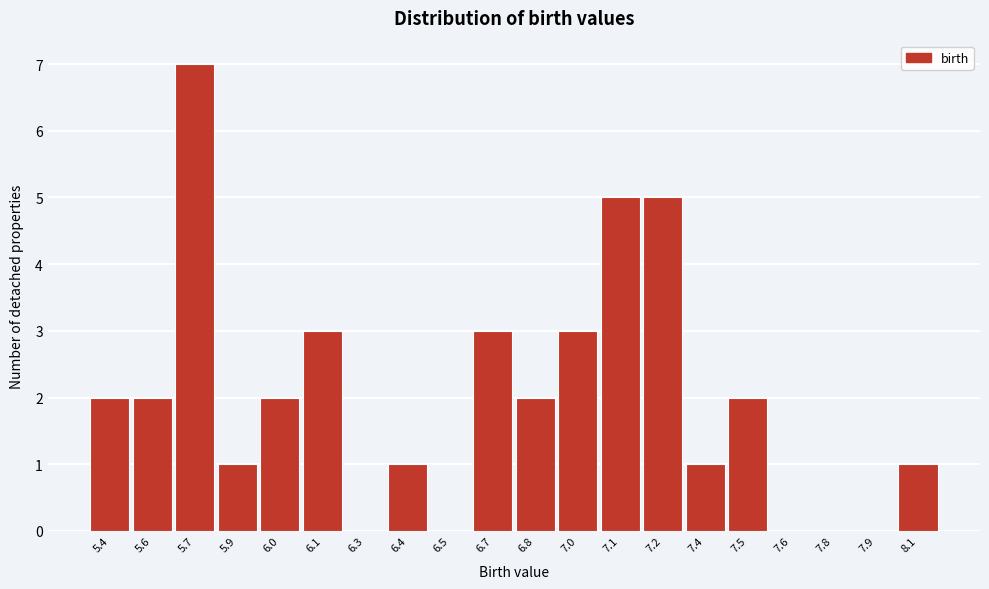

Reading left to right, transcribe all the data shown in this chart.

5.4=2	5.6=2	5.7=7	5.9=1	6.0=2	6.1=3	6.3=0	6.4=1	6.5=0	6.7=3	6.8=2	7.0=3	7.1=5	7.2=5	7.4=1	7.5=2	7.6=0	7.8=0	7.9=0	8.1=1